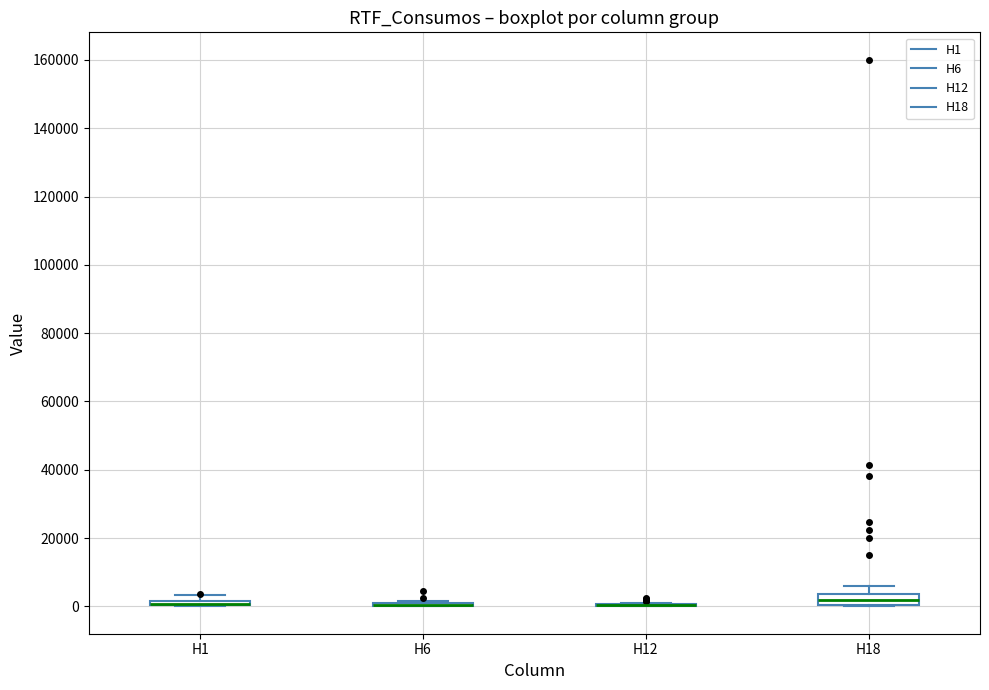

Comparing the boxes themselves (not the whiskers), which one is the tallest?

H18